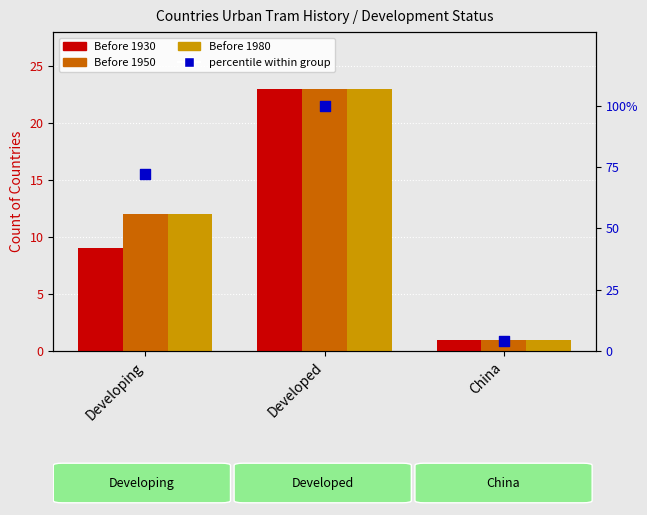

What is the total value across all series at Developed?

169